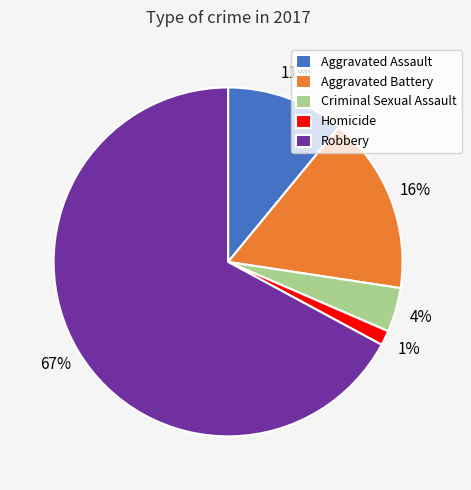

Between Criminal Sexual Assault and Aggravated Battery, which is larger?

Aggravated Battery